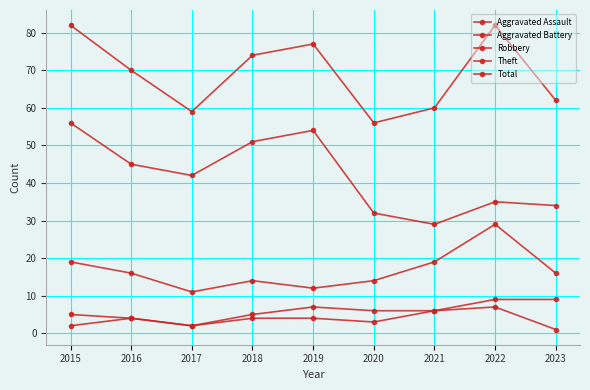

How many distinct data groups are displayed?

5